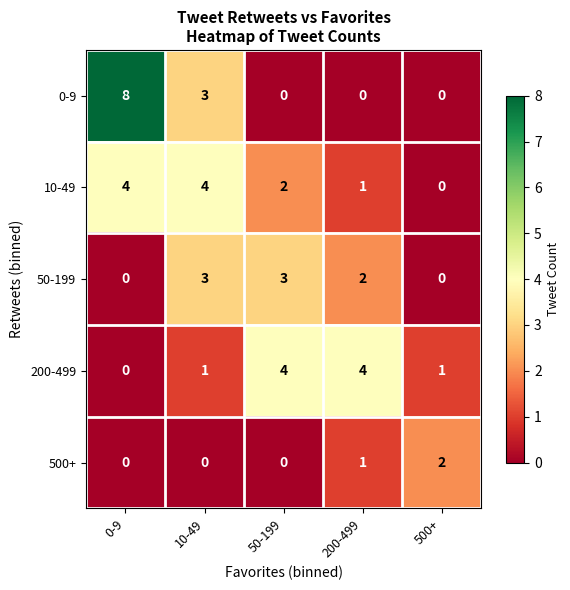

How many positive values does the 50-199 series have?

3